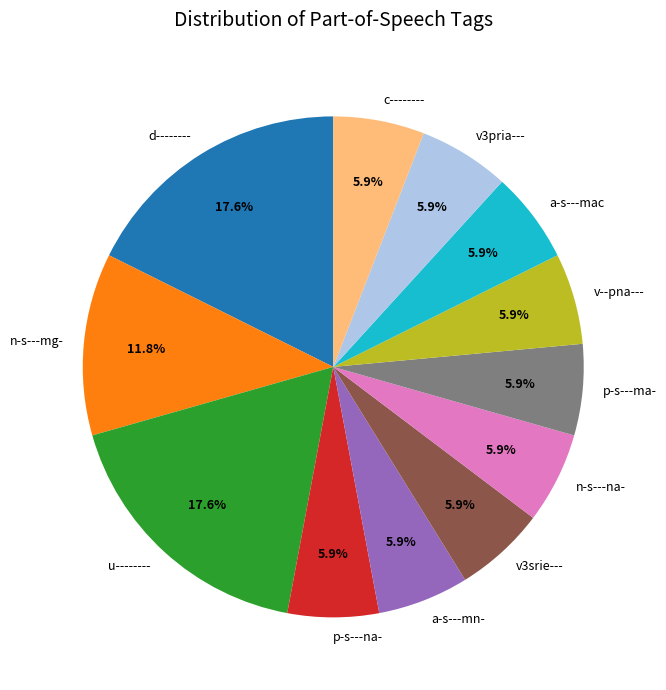

Is a-s---mac the majority of the pie?

No